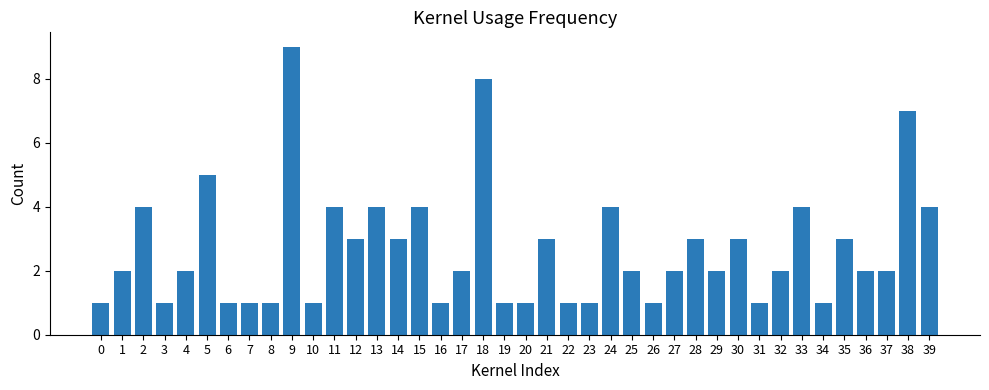

What is the change in value from 27 to 35?

+1